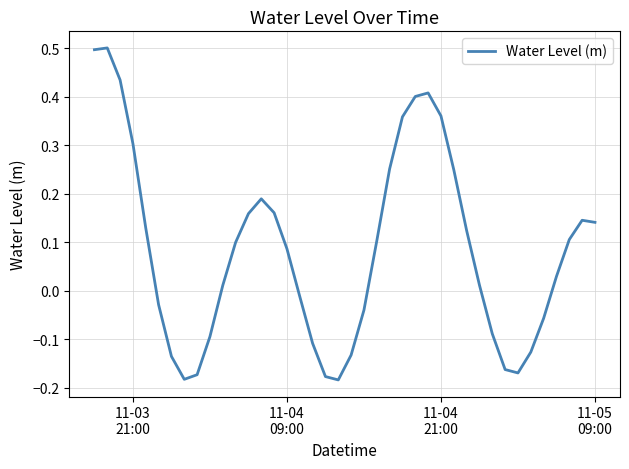

What is the maximum value shown in the chart?

0.5